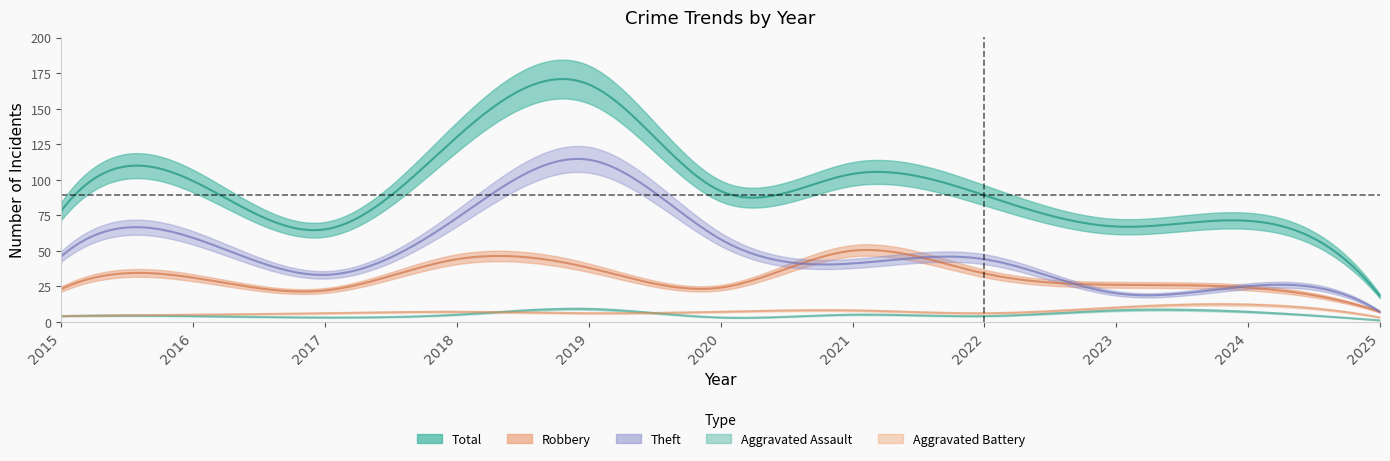

At how many categories does at least one series exceed 136?

1